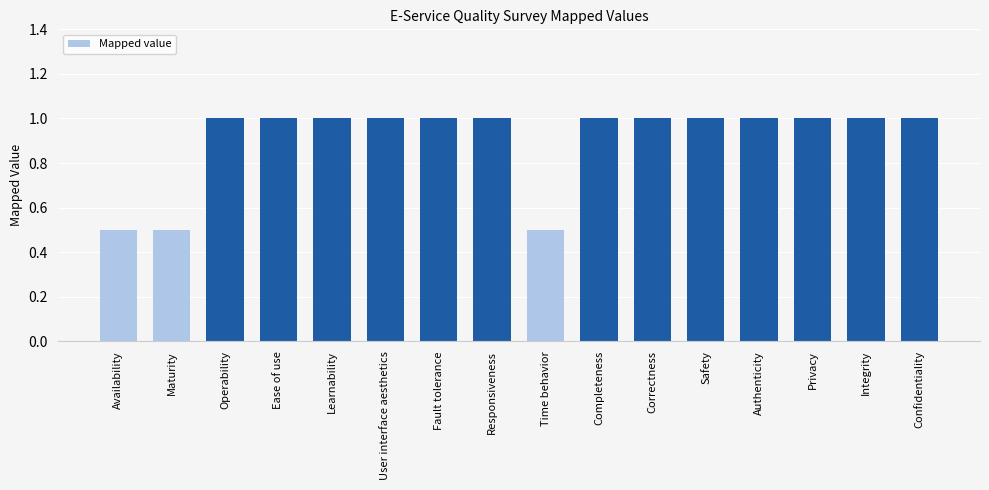

How many distinct data groups are displayed?

1